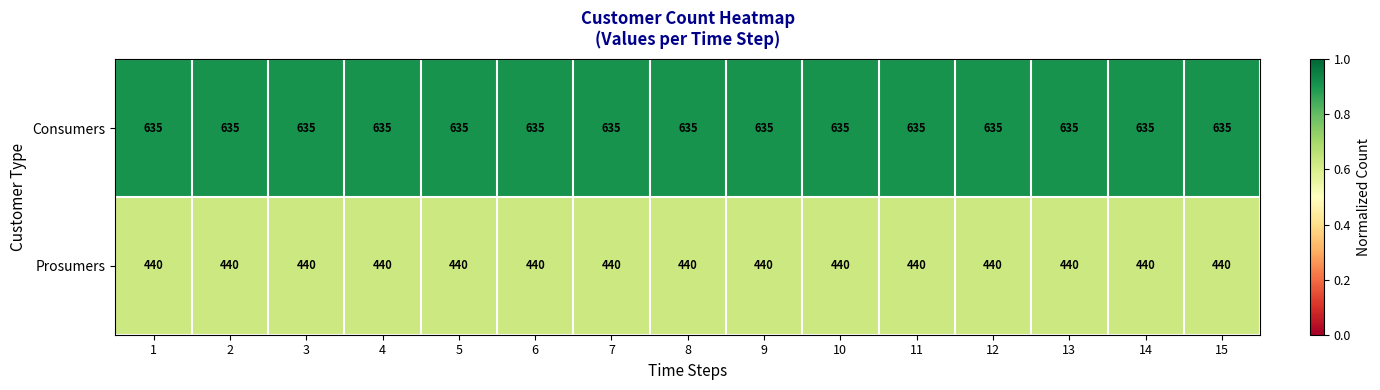

What is the average value of the Consumers series?

635